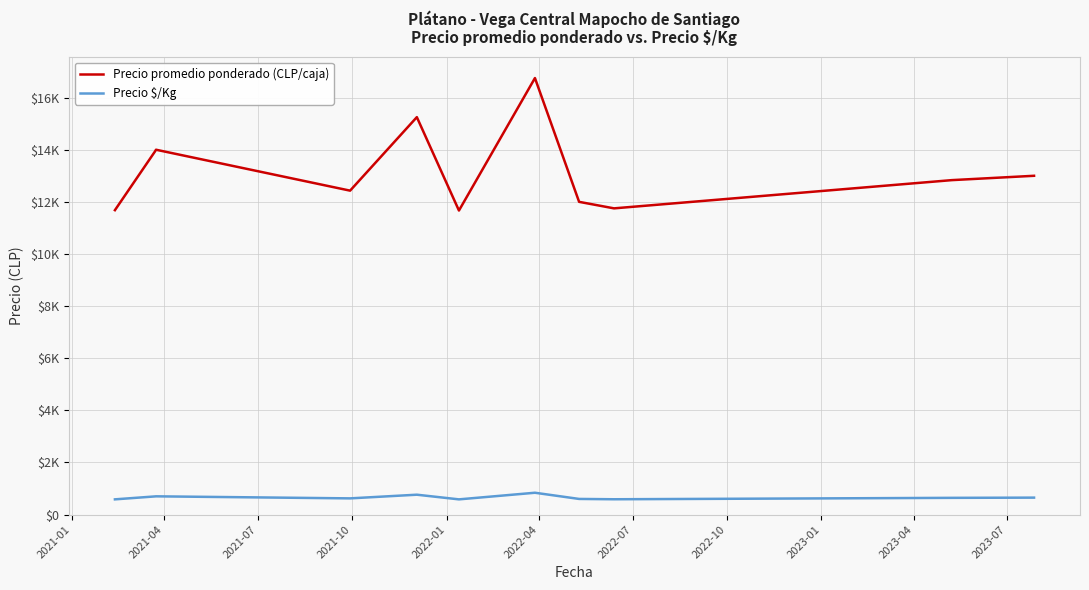

What are all the series names shown in the legend?

Precio promedio ponderado (CLP/caja), Precio $/Kg